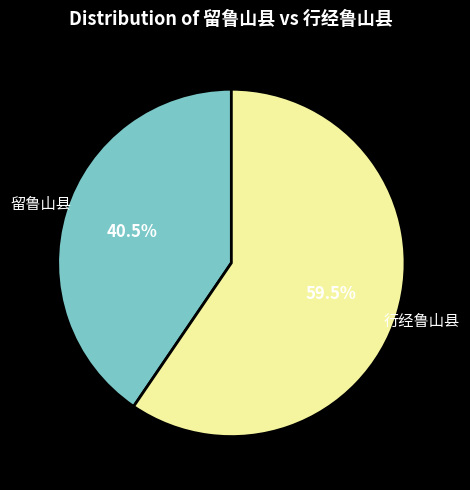

Which slice is the smallest?

留鲁山县